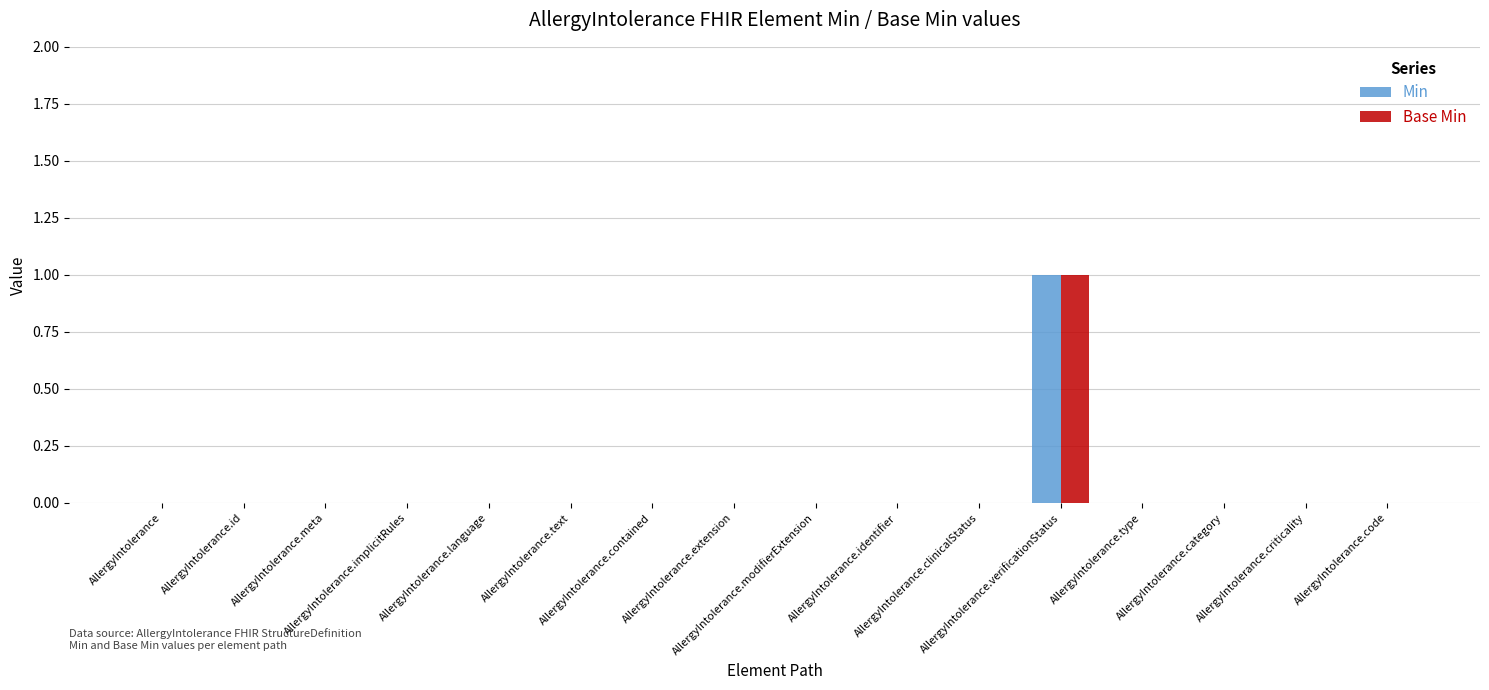

What are all the series names shown in the legend?

Min, Base Min